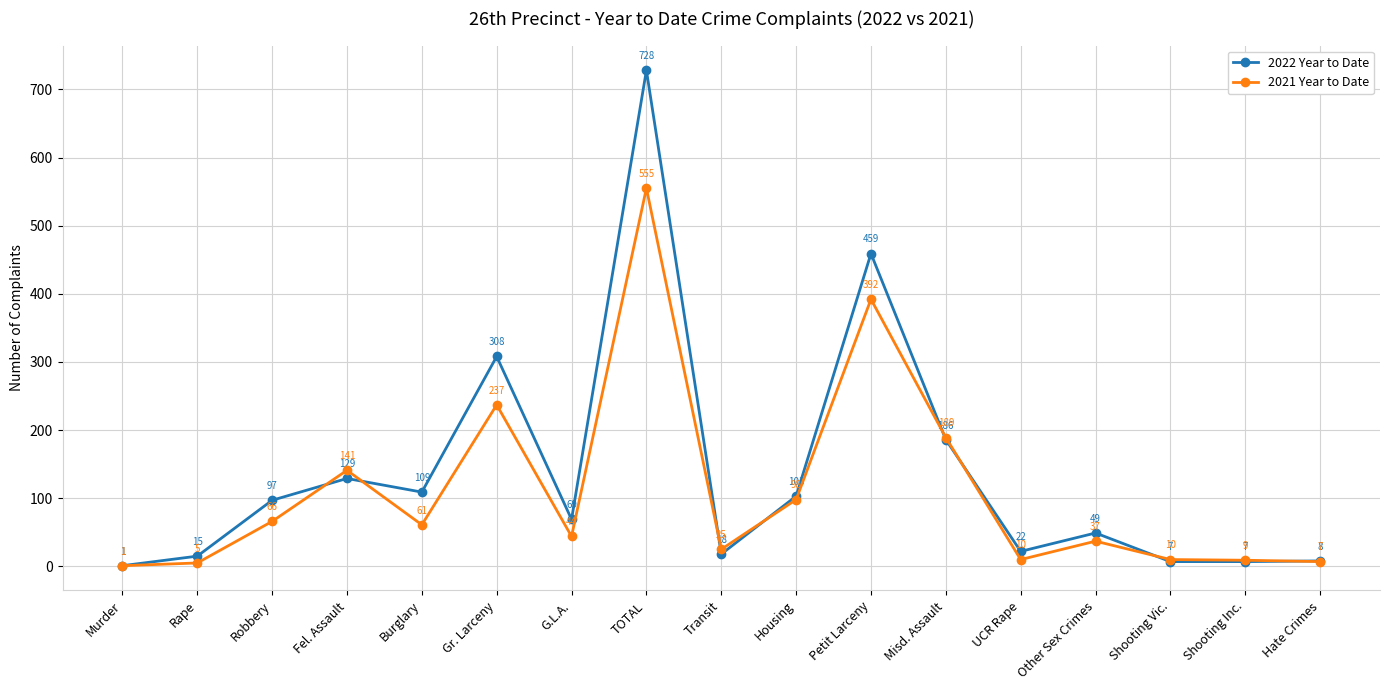

After their last crossing, which series has the higher values: 2021 Year to Date or 2022 Year to Date?

2022 Year to Date